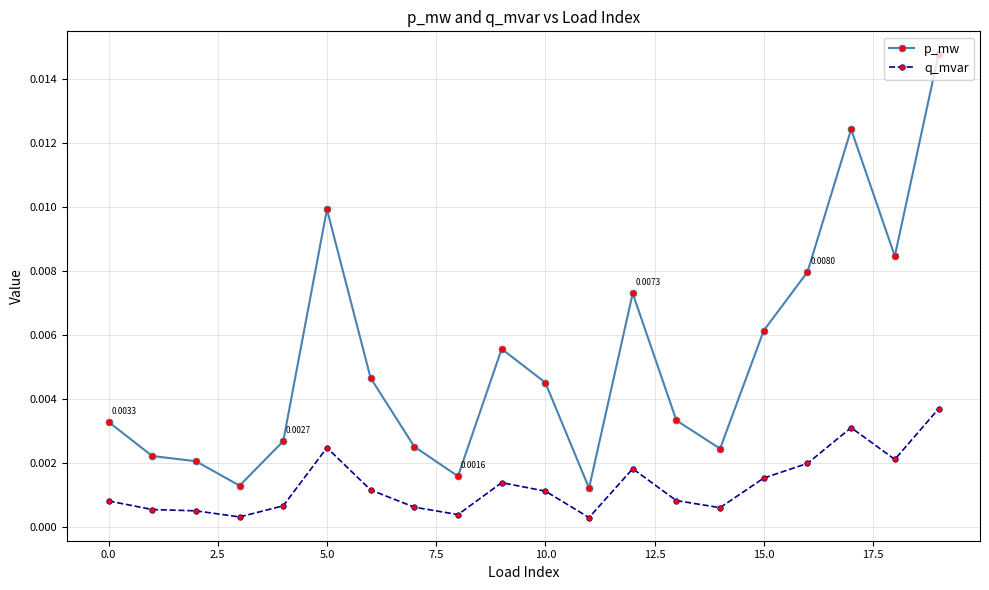

Does the chart display data point markers on the line(s)?

Yes